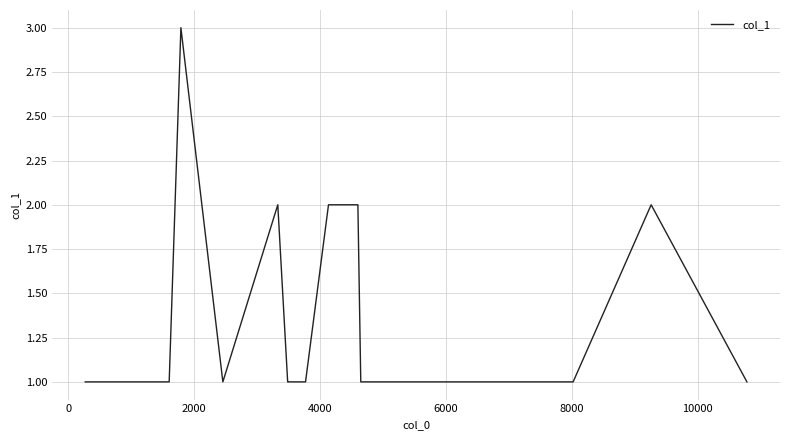

What is the sum of all values?

26